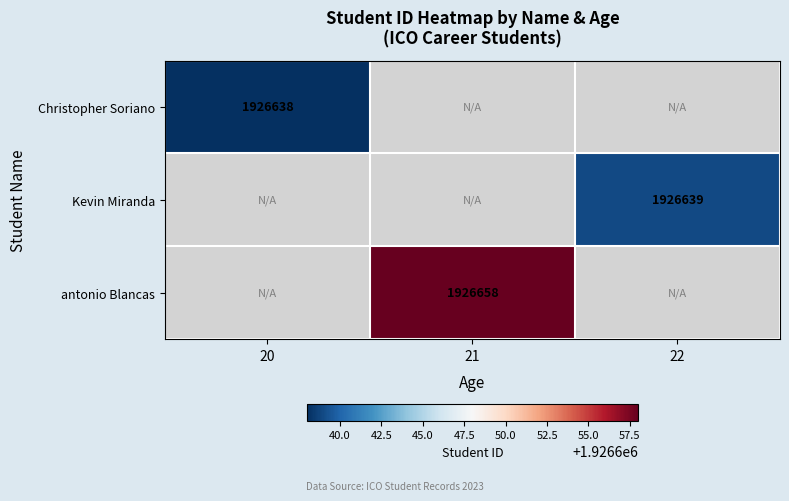

How many categories are shown in the chart?

3